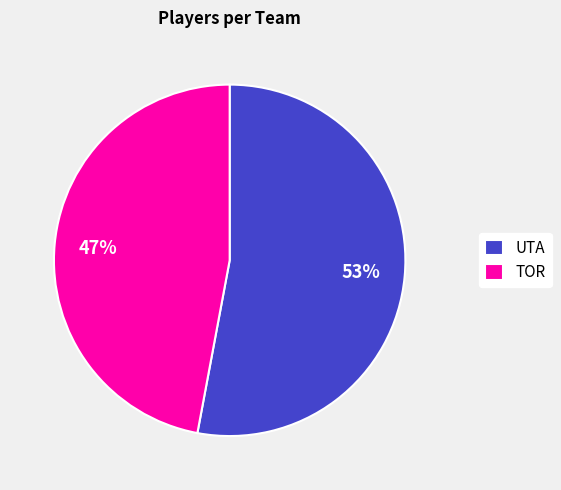

To the nearest percent, what percentage of the pie is UTA?

53%